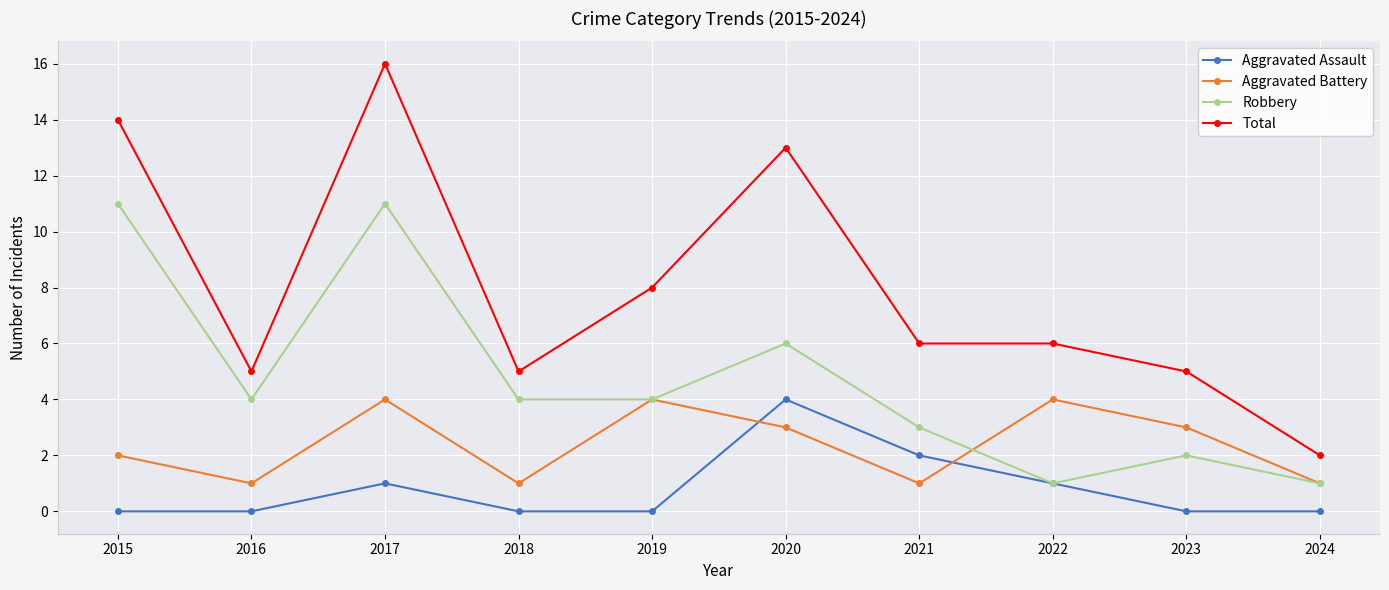

What is the highest value of the Aggravated Assault series?

4